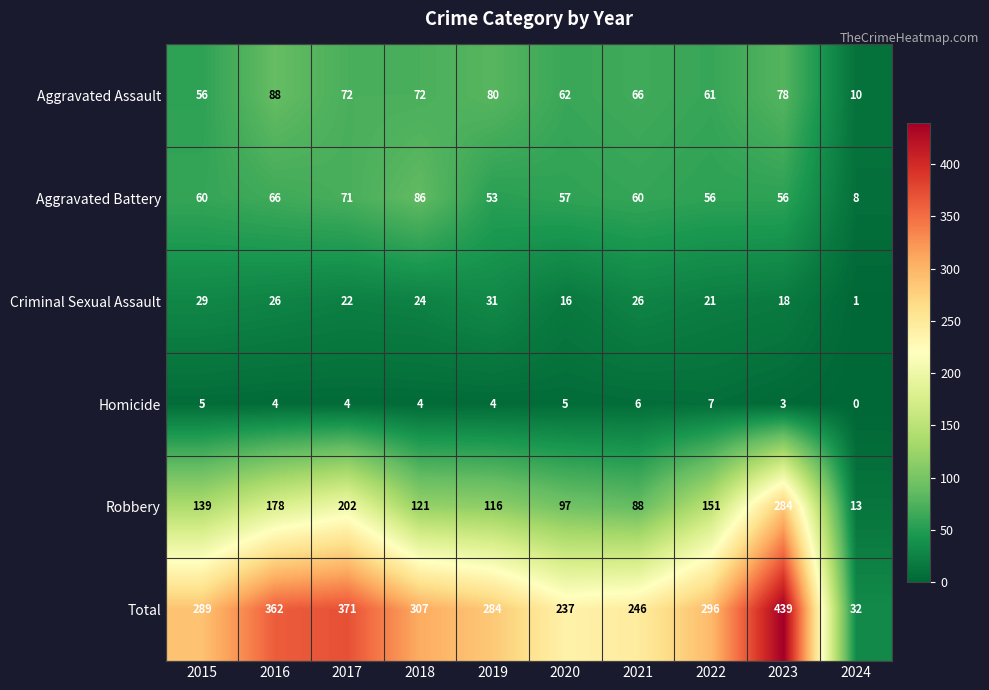

At which category is the sum across all series the highest?

2023